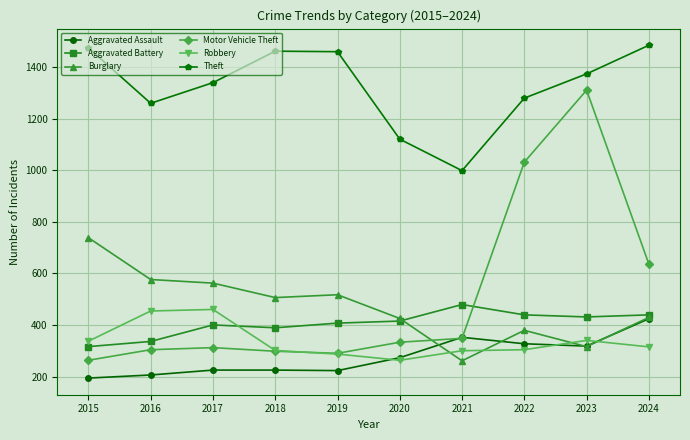

How many intersections are there between Aggravated Assault and Motor Vehicle Theft?

2